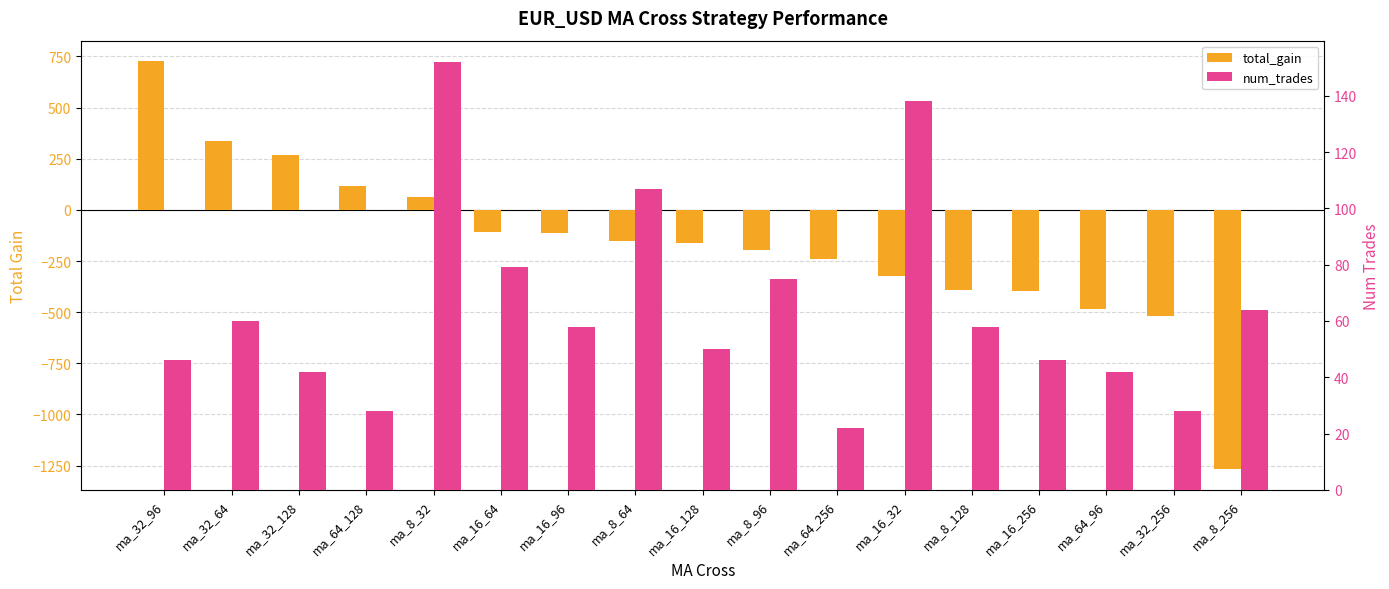

Rank the categories by num_trades value from lowest to highest.

ma_64_256, ma_64_128, ma_32_256, ma_32_128, ma_64_96, ma_32_96, ma_16_256, ma_16_128, ma_16_96, ma_8_128, ma_32_64, ma_8_256, ma_8_96, ma_16_64, ma_8_64, ma_16_32, ma_8_32